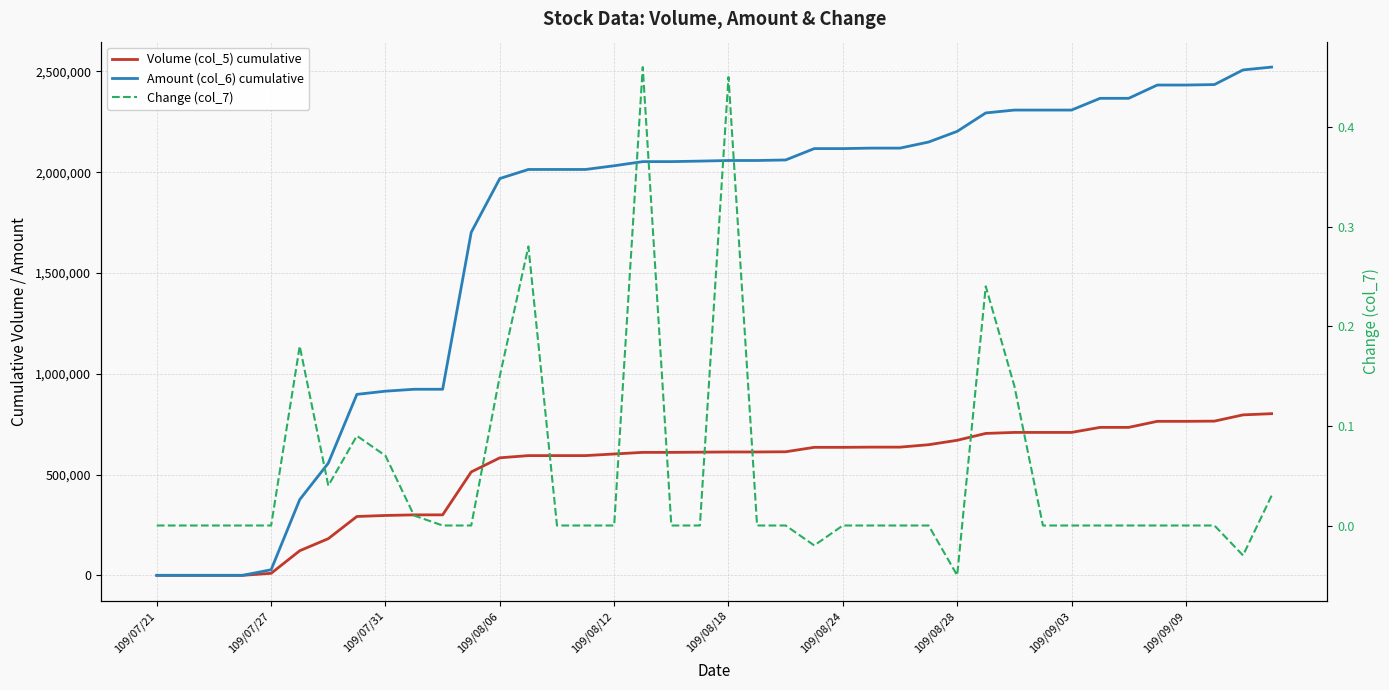

Between 18 and 39, which is larger?

39